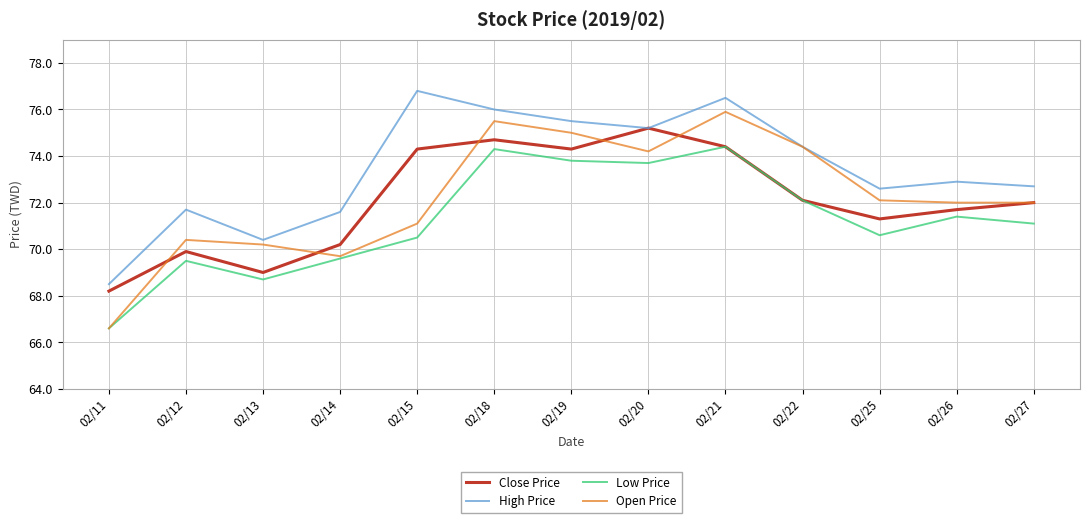

Which category has the highest value across all series?

02/15